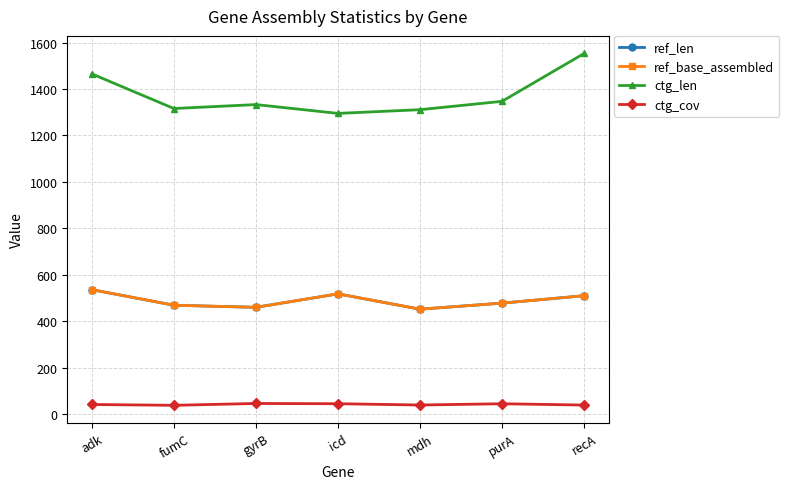

True or false: ctg_cov and ref_base_assembled cross at least once.

False